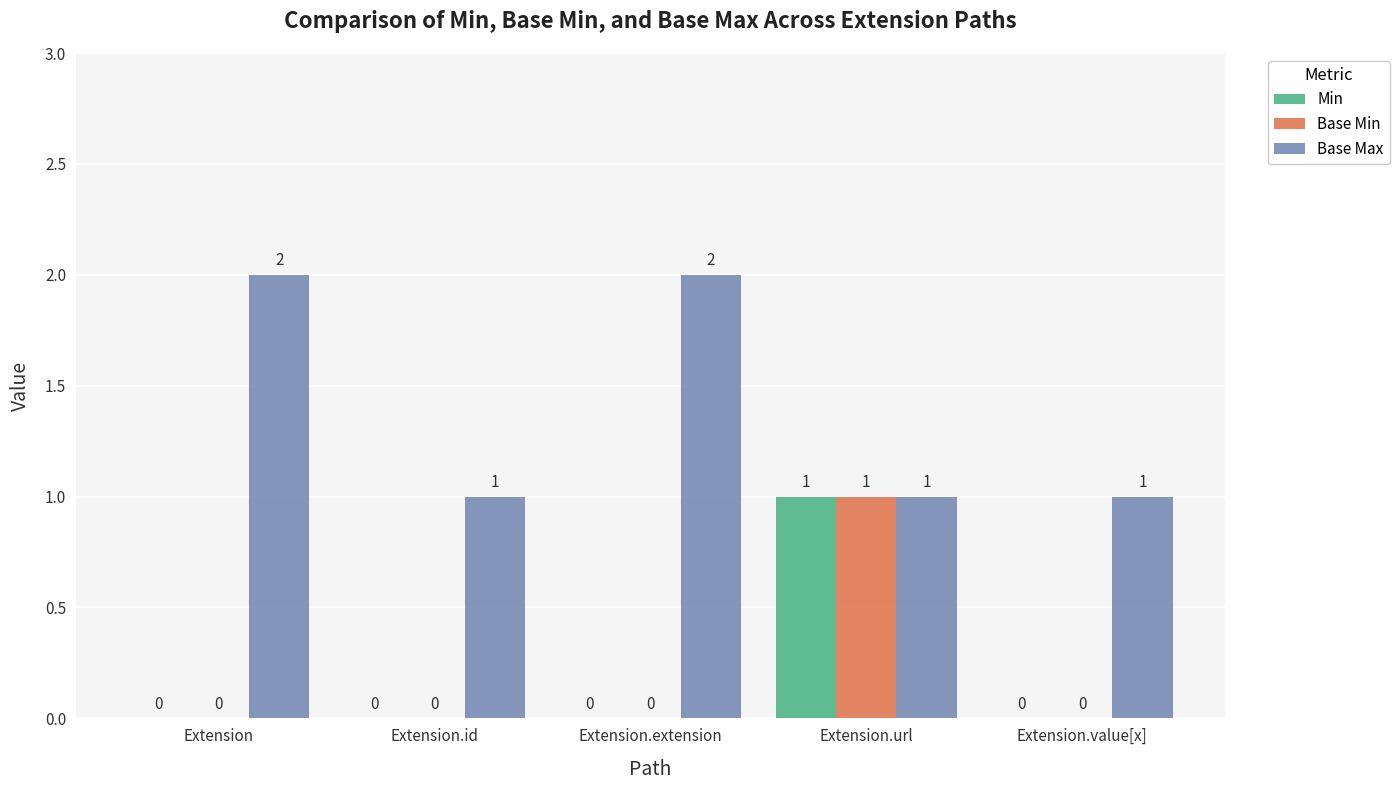

Which series has the largest total across all categories?

Base Max